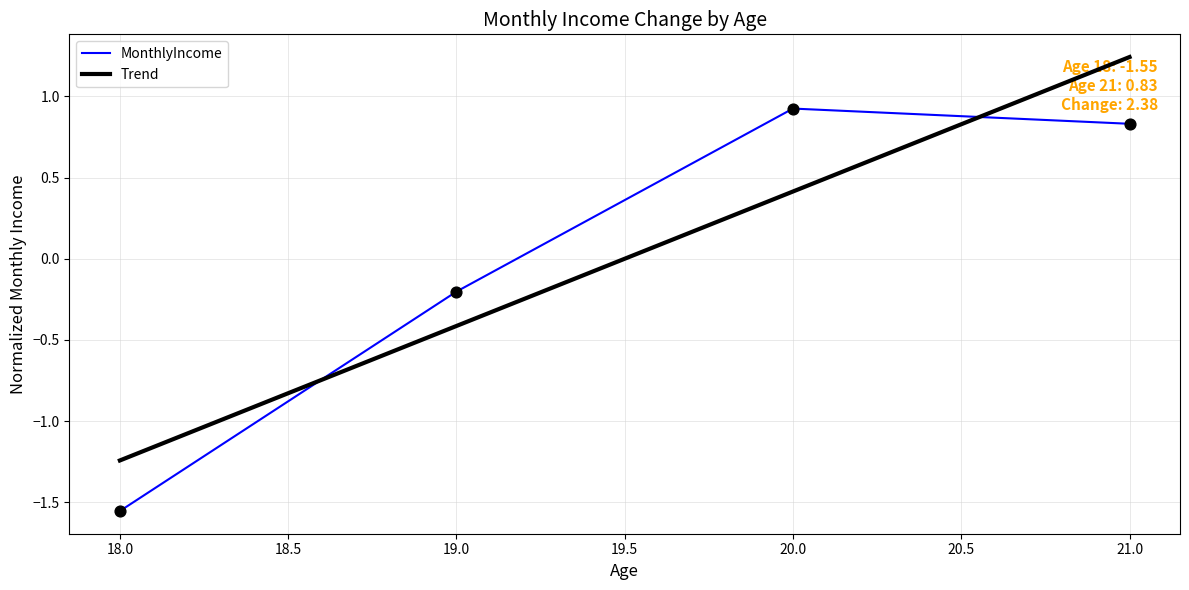

Between 19.0 and 20.0, which series saw the biggest shift?

MonthlyIncome